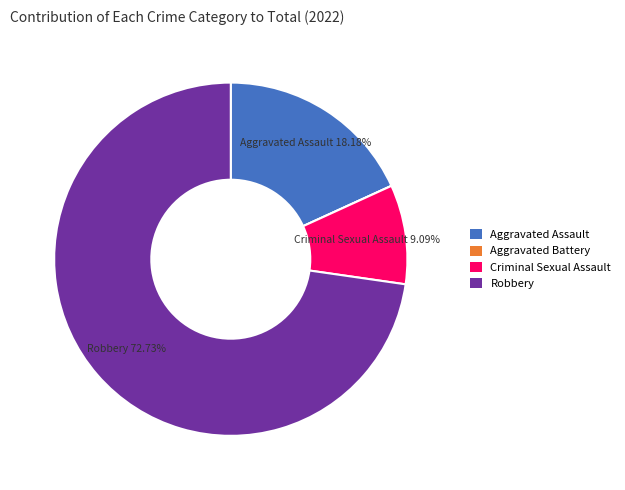

What percentage is the Aggravated Assault slice, to the nearest percent?

18%